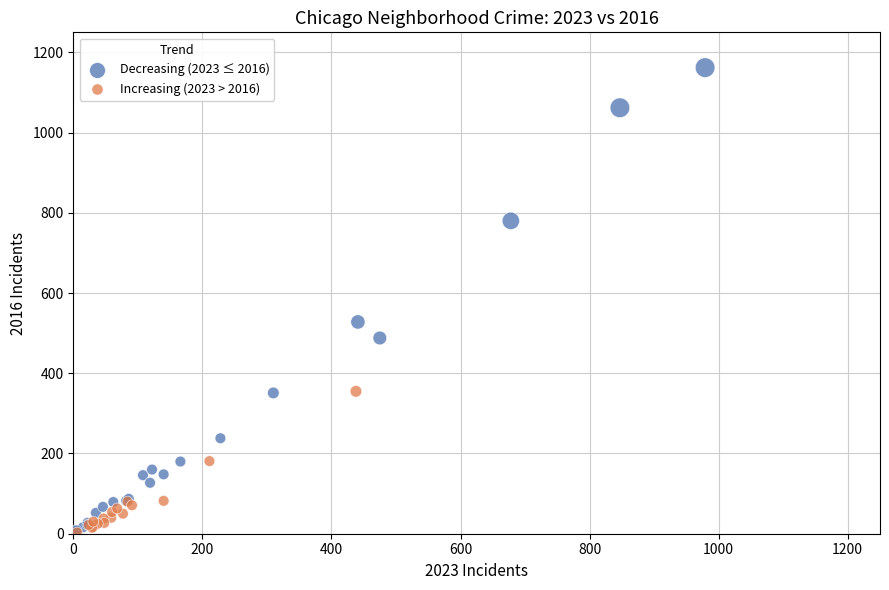

Which series has the widest spread of Y values?

Decreasing (2023 ≤ 2016)